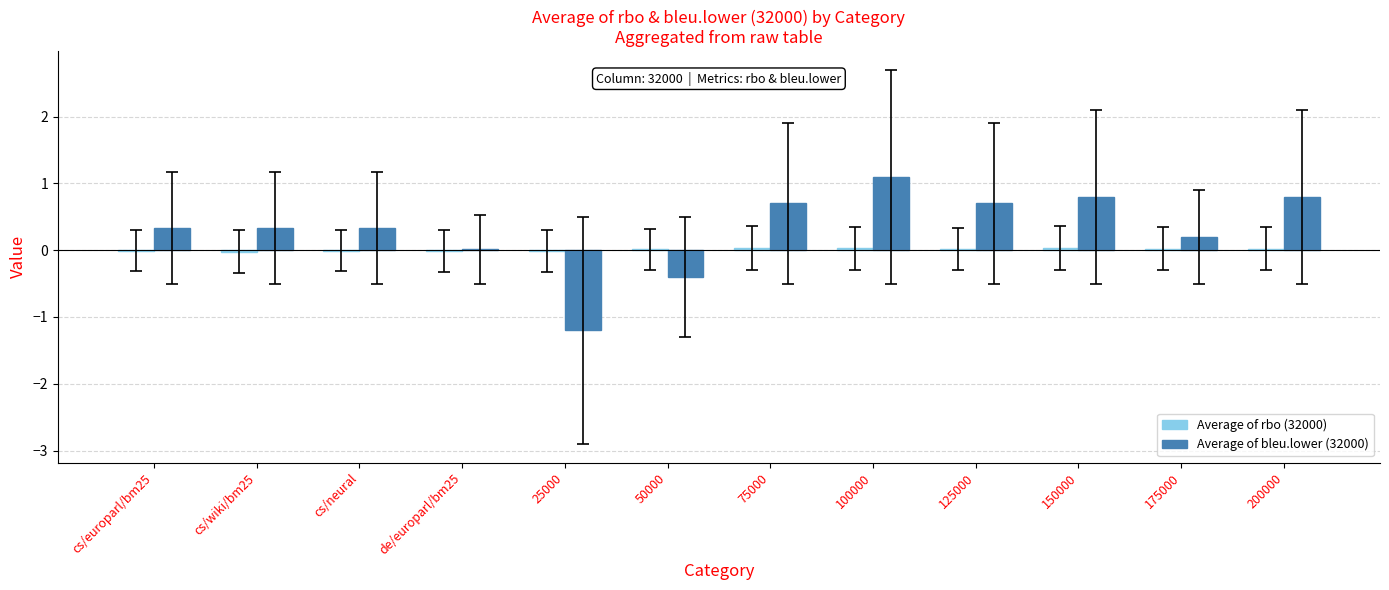

At which category is the sum across all series the highest?

100000